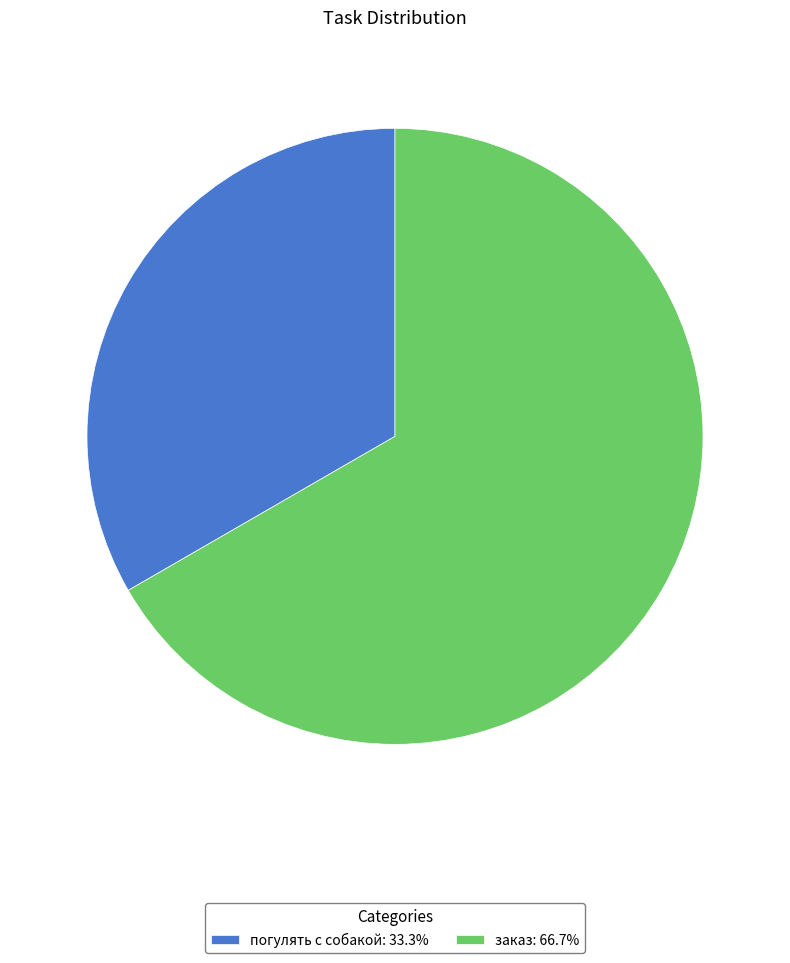

Between заказ and погулять с собакой, which is larger?

заказ